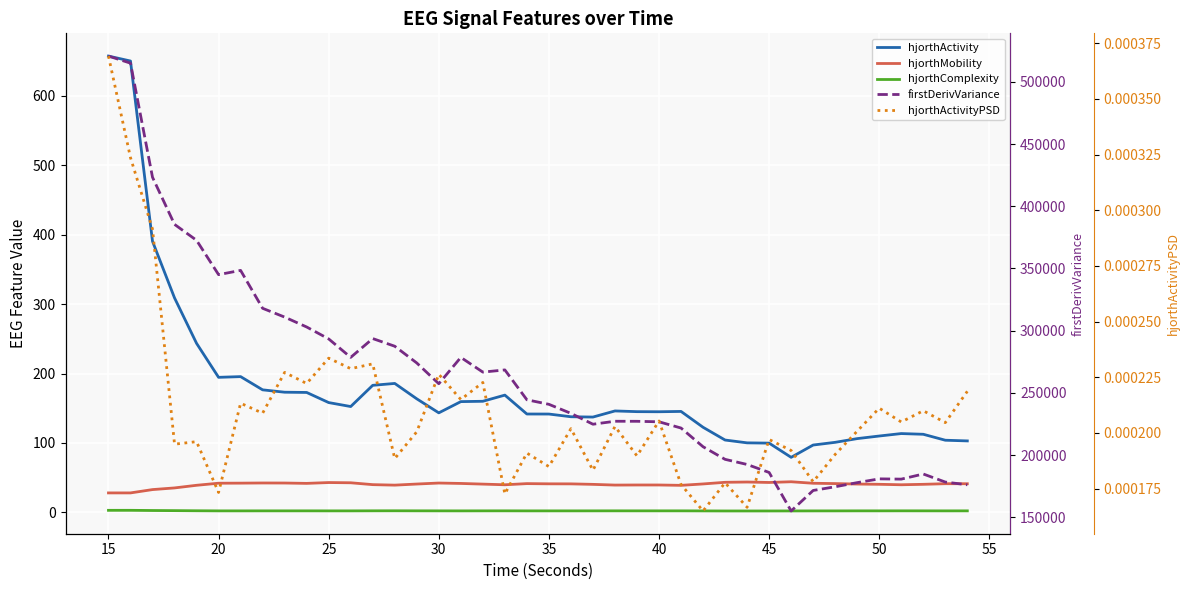

What is the average value of the firstDerivVariance series?

263698.9